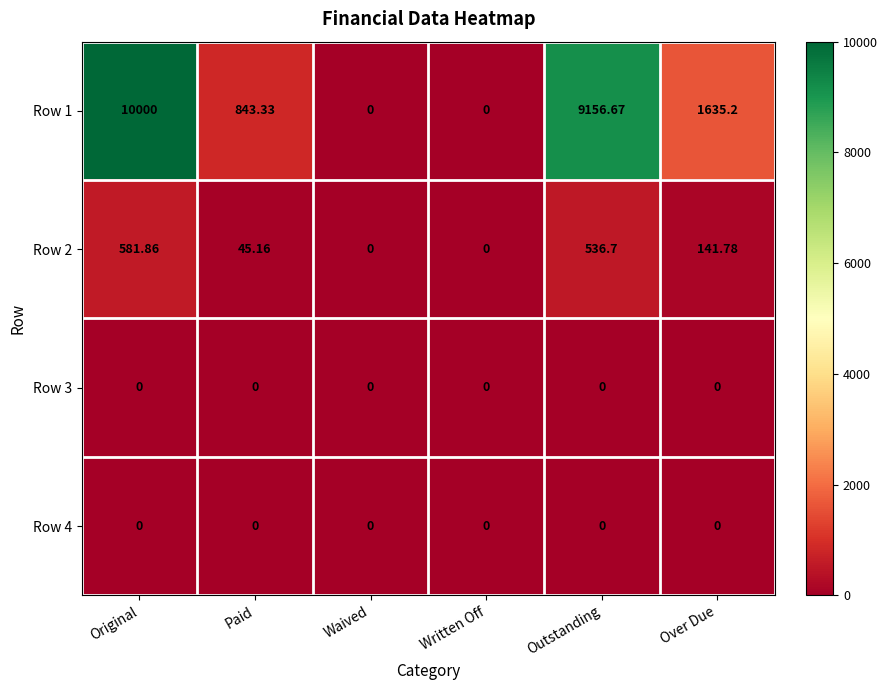

At which label is Row 1 closest to 5000?

Over Due